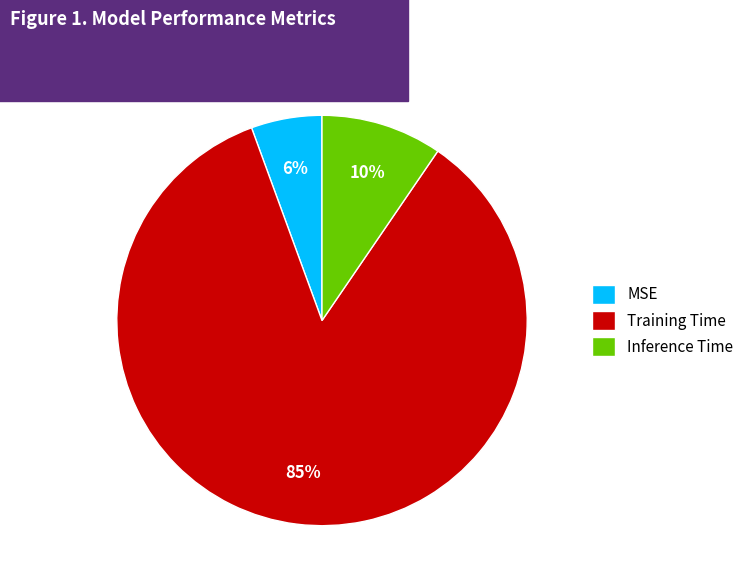

To the nearest percent, what is the average slice percentage?

33%